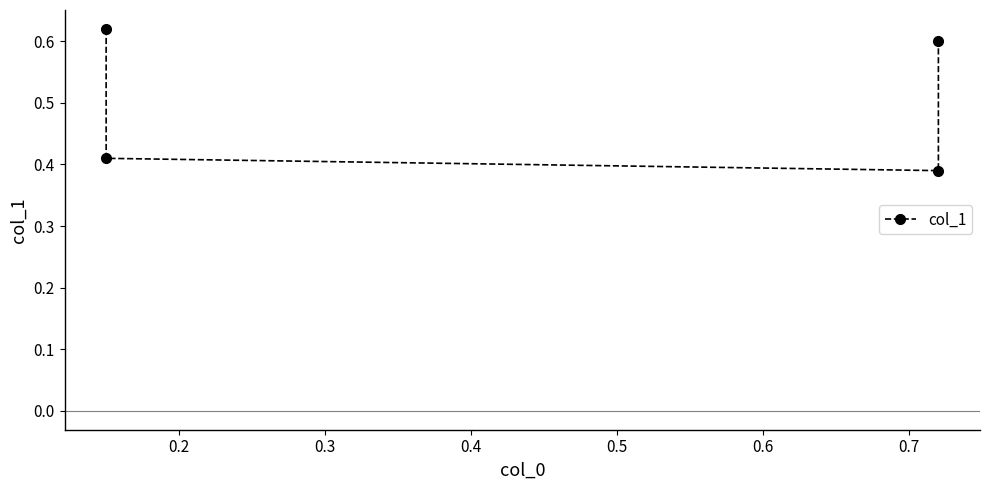

Does the chart display data point markers on the line(s)?

Yes